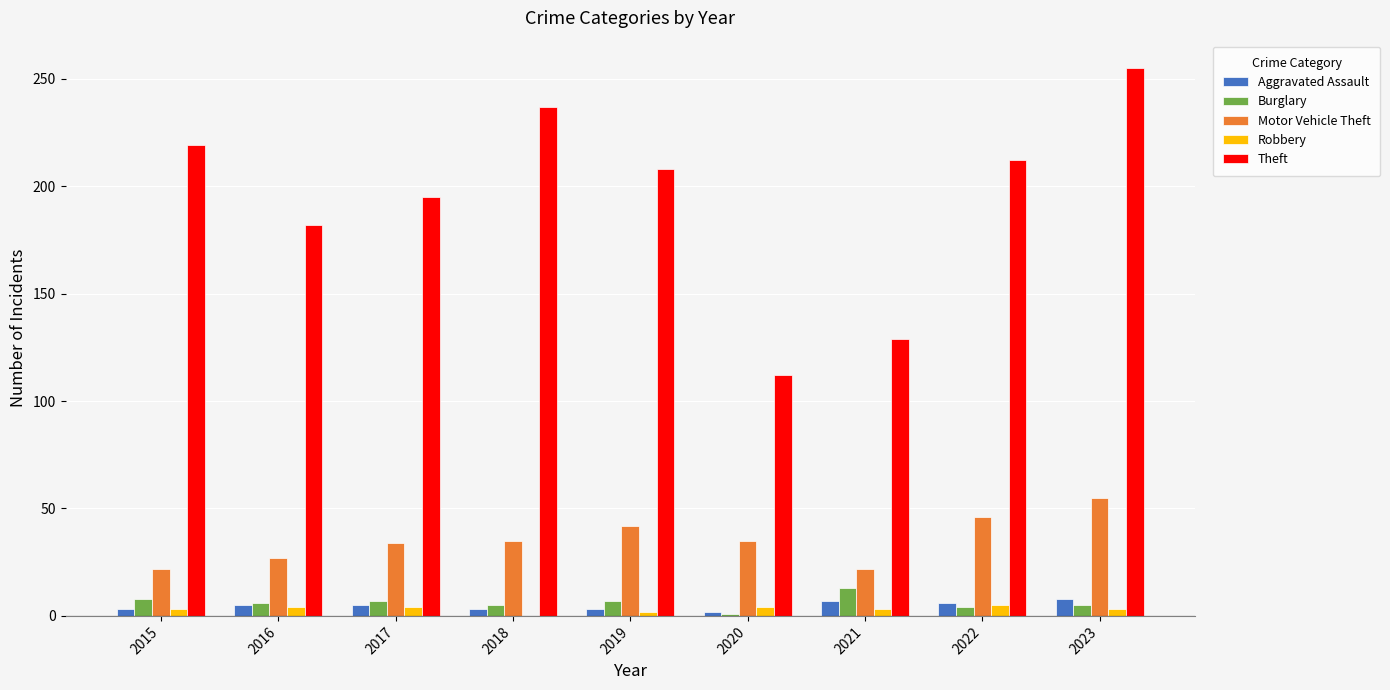

Which series has the widest spread of values?

Theft